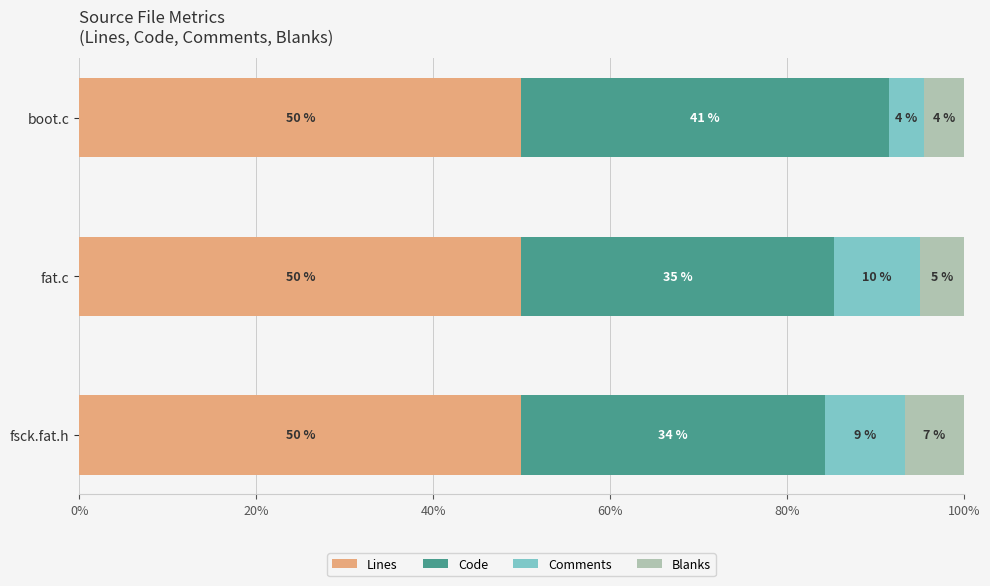

What position from the left is 0%?

1